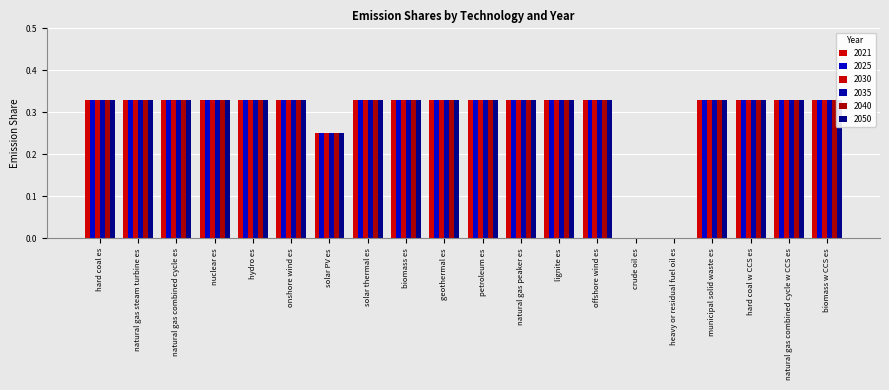

What is the total value across all series at onshore wind es?

2.0